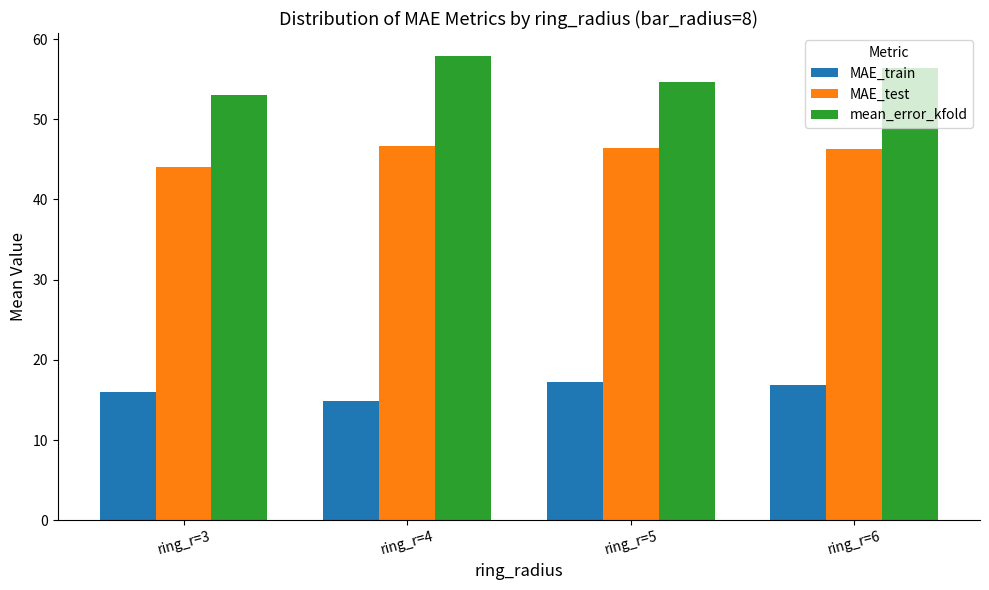

The MAE_test series shows 46.3 at ring_r=6. True or false?

True